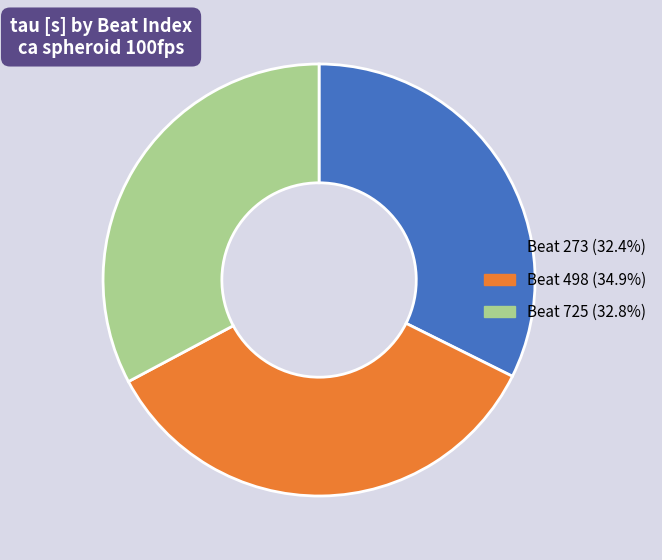

Does any single category account for the majority?

No